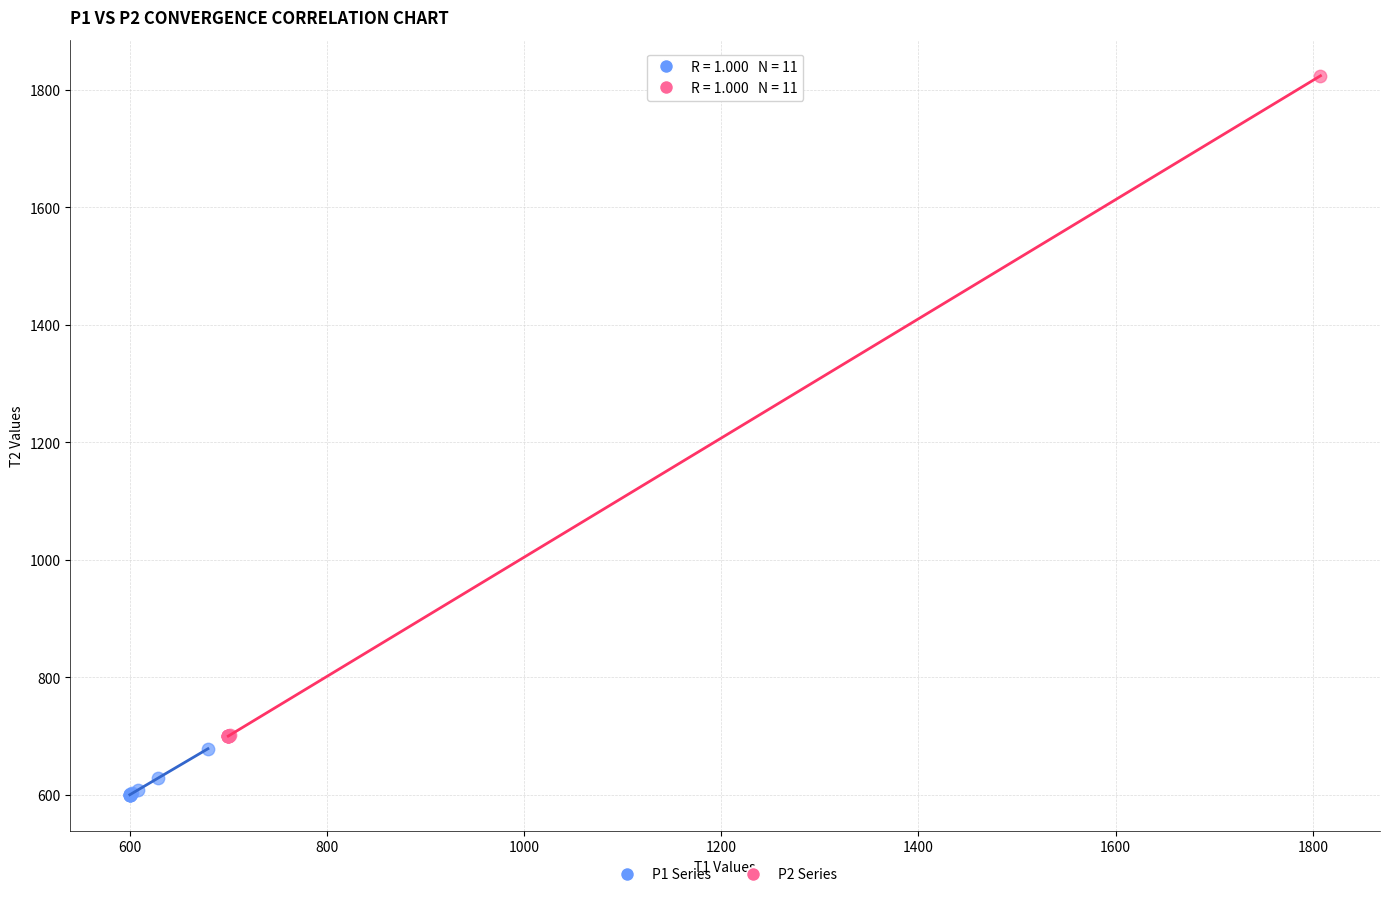

Which series has the largest Y range (max minus min)?

P2 Series